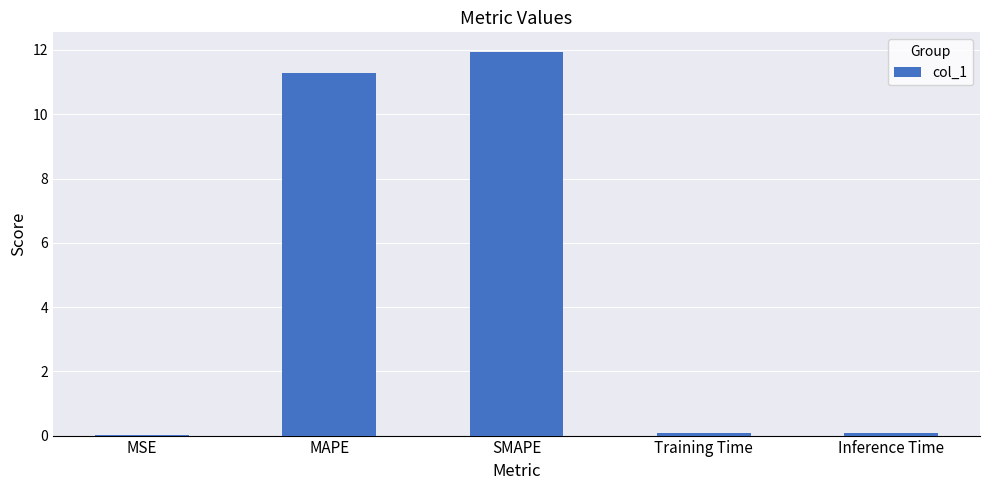

Which label corresponds to the largest value in the chart?

SMAPE